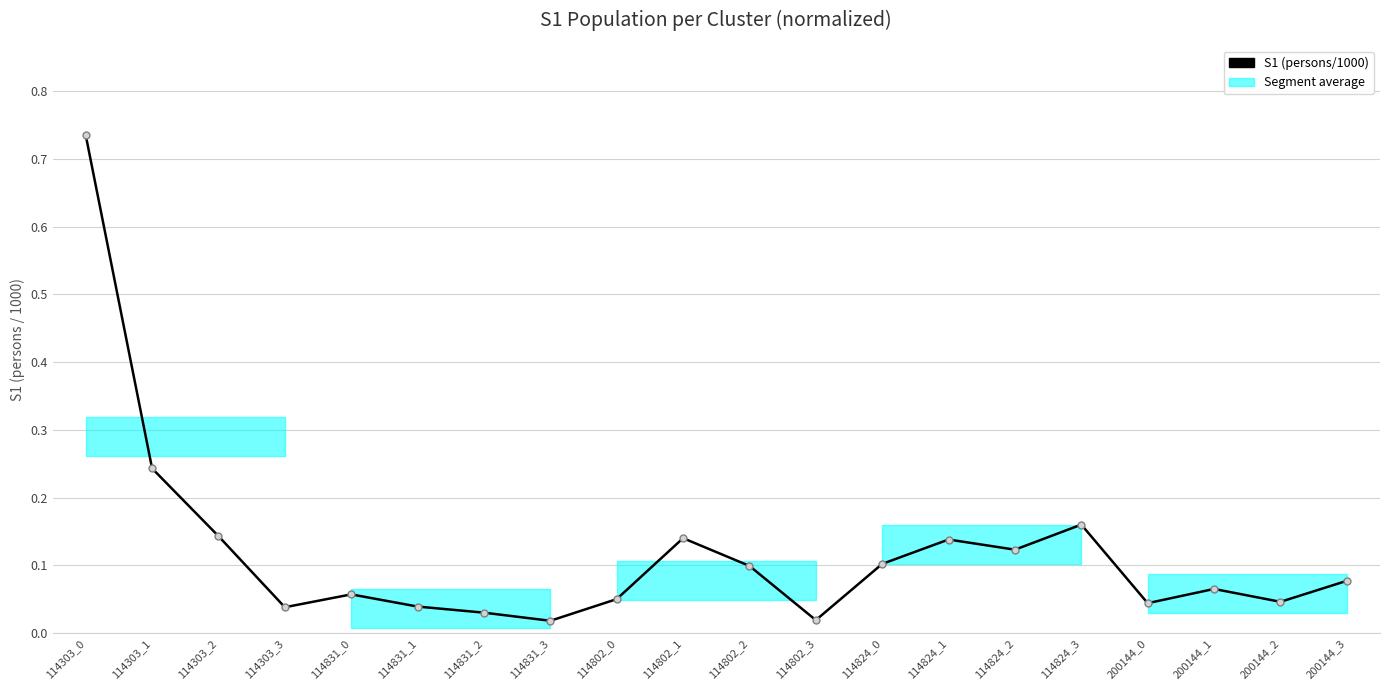

How many distinct data groups are displayed?

1